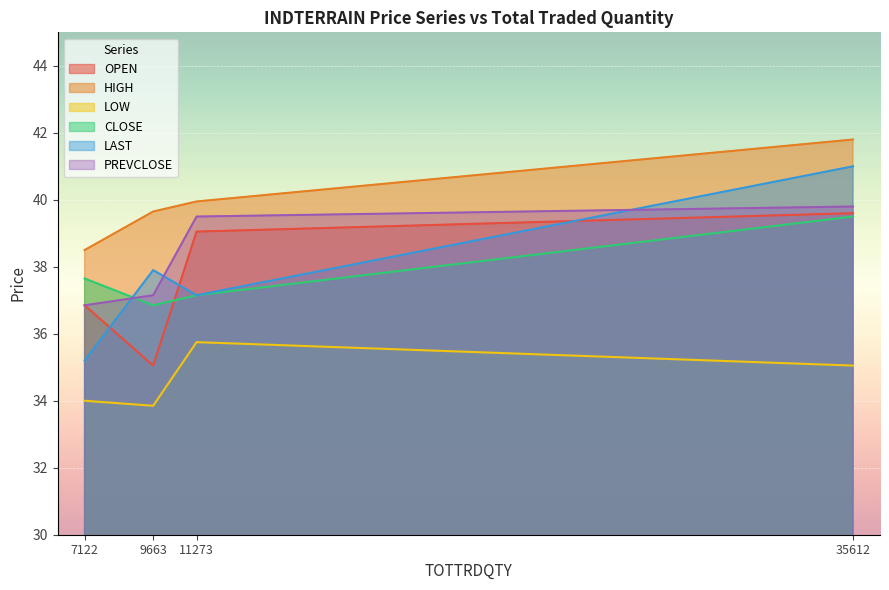

Reading left to right, list all the values displayed in this chart.

OPEN: 7122=36.9	9663=35.0	11273=39.0	35612=39.6
HIGH: 7122=38.5	9663=39.6	11273=40.0	35612=41.8
LOW: 7122=34.0	9663=33.9	11273=35.8	35612=35.0
CLOSE: 7122=37.6	9663=36.9	11273=37.1	35612=39.5
LAST: 7122=35.2	9663=37.9	11273=37.1	35612=41.0
PREVCLOSE: 7122=36.9	9663=37.1	11273=39.5	35612=39.8